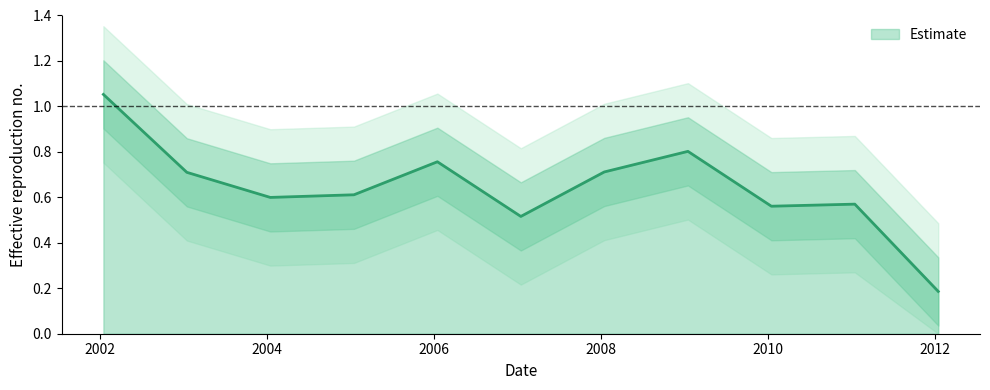

Where is the data nearest to the value 0?

2012-01-15